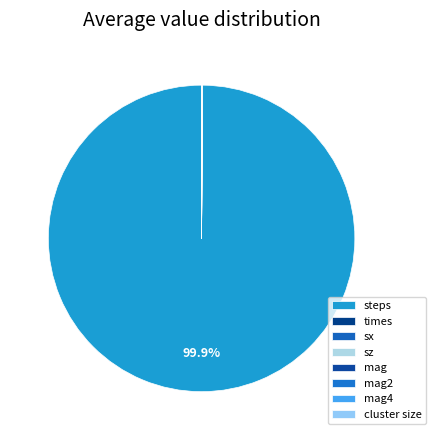

Do sz and mag together represent more than half of the pie?

No